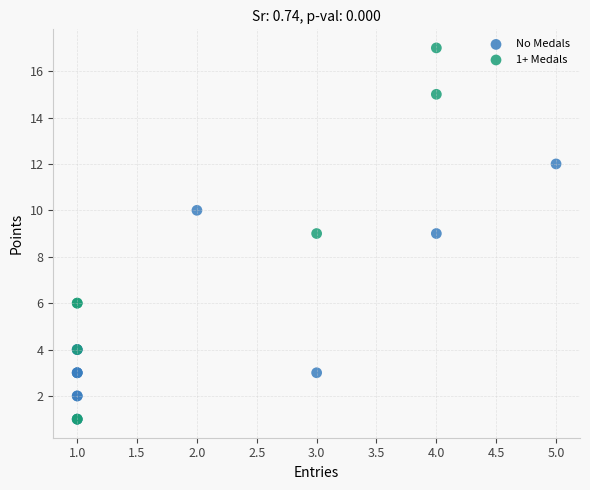

Which series has the widest spread of Y values?

1+ Medals